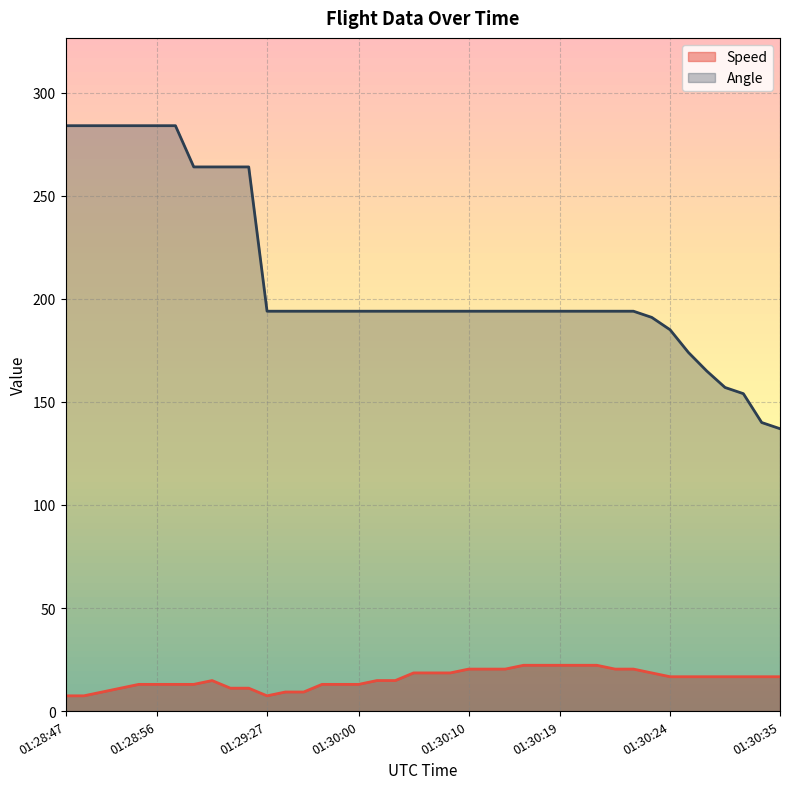

True or false: Angle and Speed intersect in this chart.

False